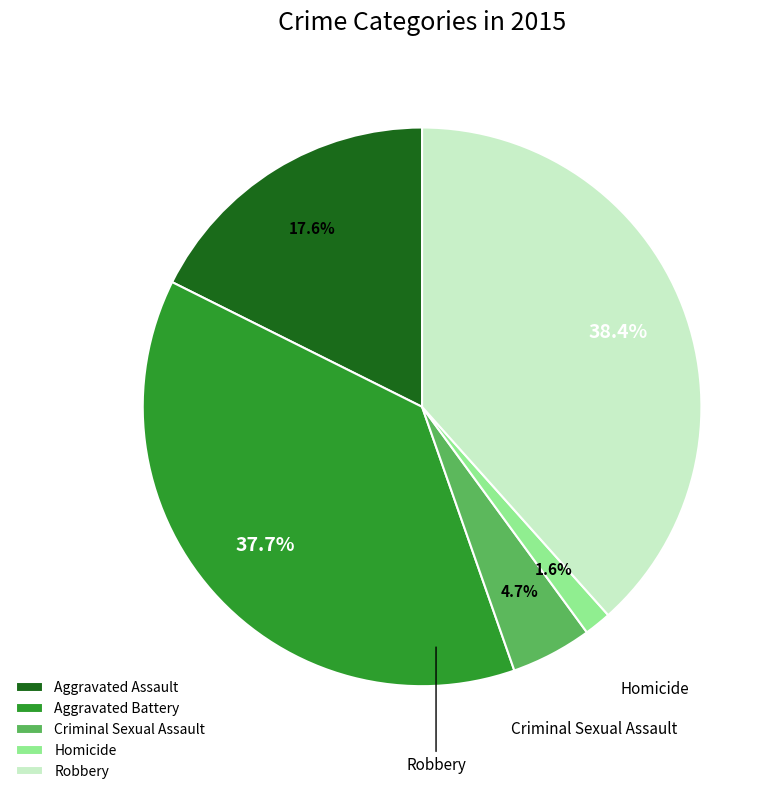

Which slice is the smallest?

Homicide